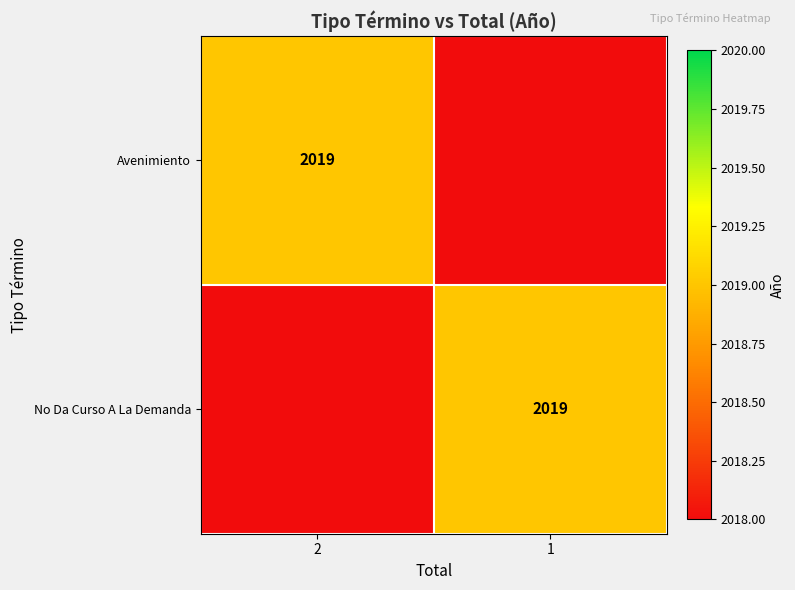

What is the spread (max minus min) of values at 2?

2019